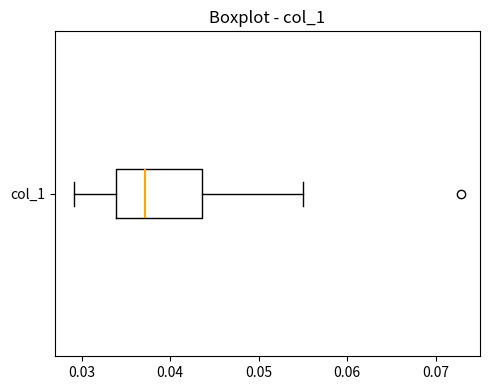

Where does the median line of the box for col_1 sit on the x-axis? The values are not printed on the chart, so give them approximately, as read against the axis.

0.037